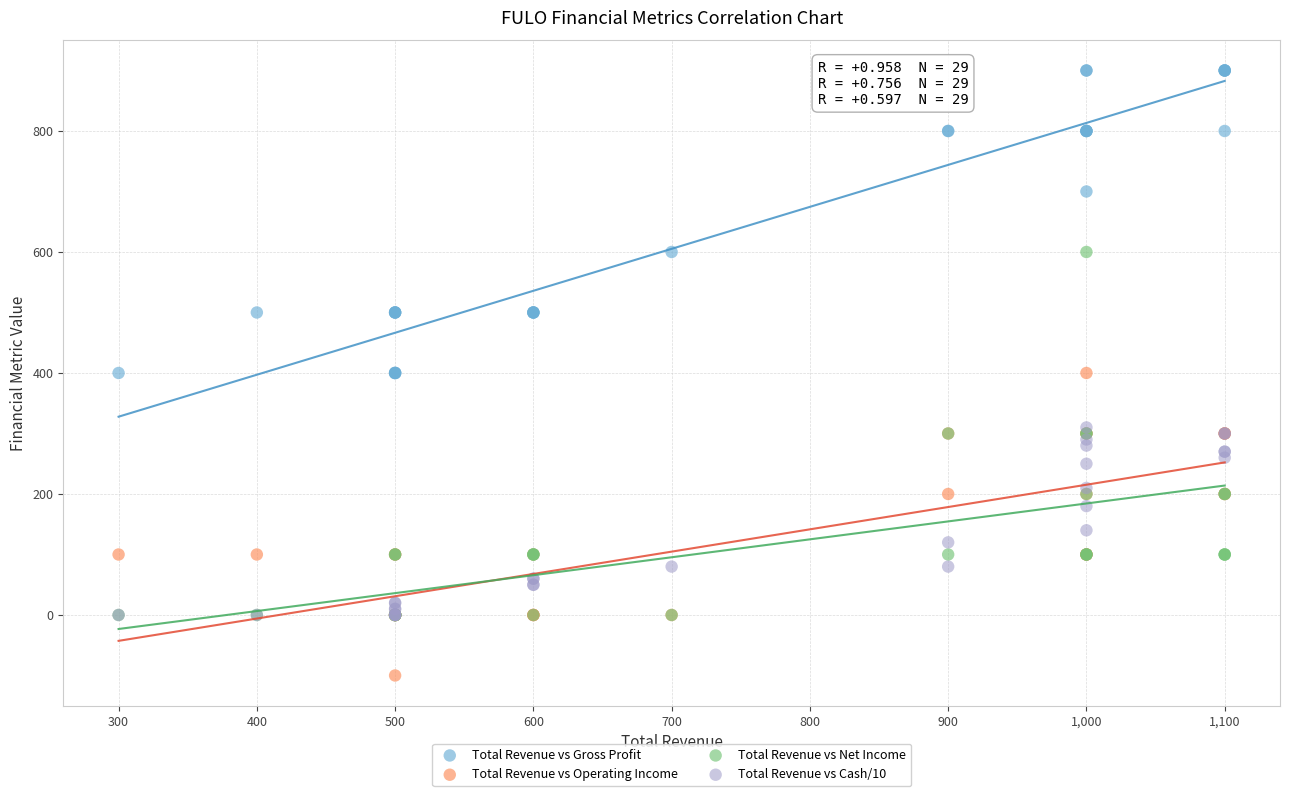

What are all the series names shown in the legend?

Total Revenue vs Gross Profit, Total Revenue vs Operating Income, Total Revenue vs Net Income, Total Revenue vs Cash/10